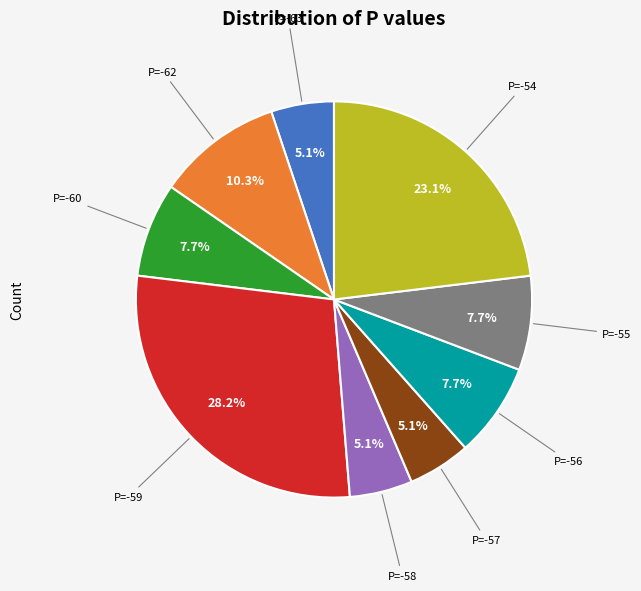

Does any single category account for the majority?

No